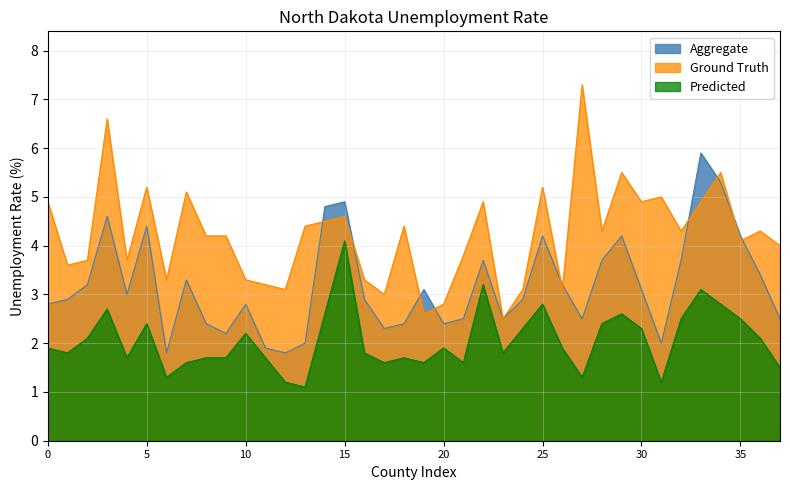

Reading left to right, list all the values displayed in this chart.

Aggregate: 2.8	2.9	3.2	4.6	3.0	4.4	1.8	3.3	2.4	2.2	2.8	1.9	1.8	2.0	4.8	4.9	2.9	2.3	2.4	3.1	2.4	2.5	3.7	2.5	2.9	4.2	3.2	2.5	3.7	4.2	3.1	2.0	3.7	5.9	5.3	4.2	3.4	2.5
Ground Truth: 4.9	3.6	3.7	6.6	3.7	5.2	3.3	5.1	4.2	4.2	3.3	3.2	3.1	4.4	4.5	4.6	3.3	3.0	4.4	2.6	2.8	3.8	4.9	2.5	3.1	5.2	3.1	7.3	4.3	5.5	4.9	5.0	4.3	4.9	5.5	4.1	4.3	4.0
Predicted: 1.9	1.8	2.1	2.7	1.7	2.4	1.3	1.6	1.7	1.7	2.2	1.7	1.2	1.1	2.6	4.1	1.8	1.6	1.7	1.6	1.9	1.6	3.2	1.8	2.3	2.8	1.9	1.3	2.4	2.6	2.3	1.2	2.5	3.1	2.8	2.5	2.1	1.5